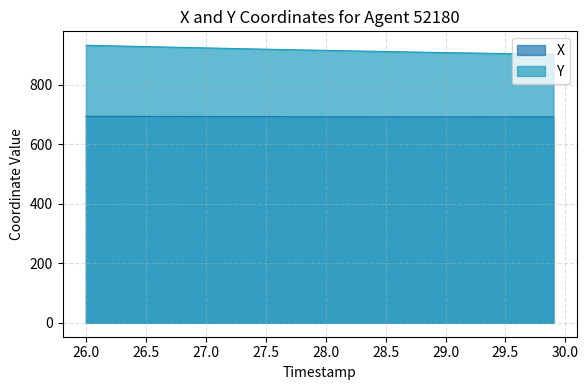

What is the greatest value displayed?

931.9